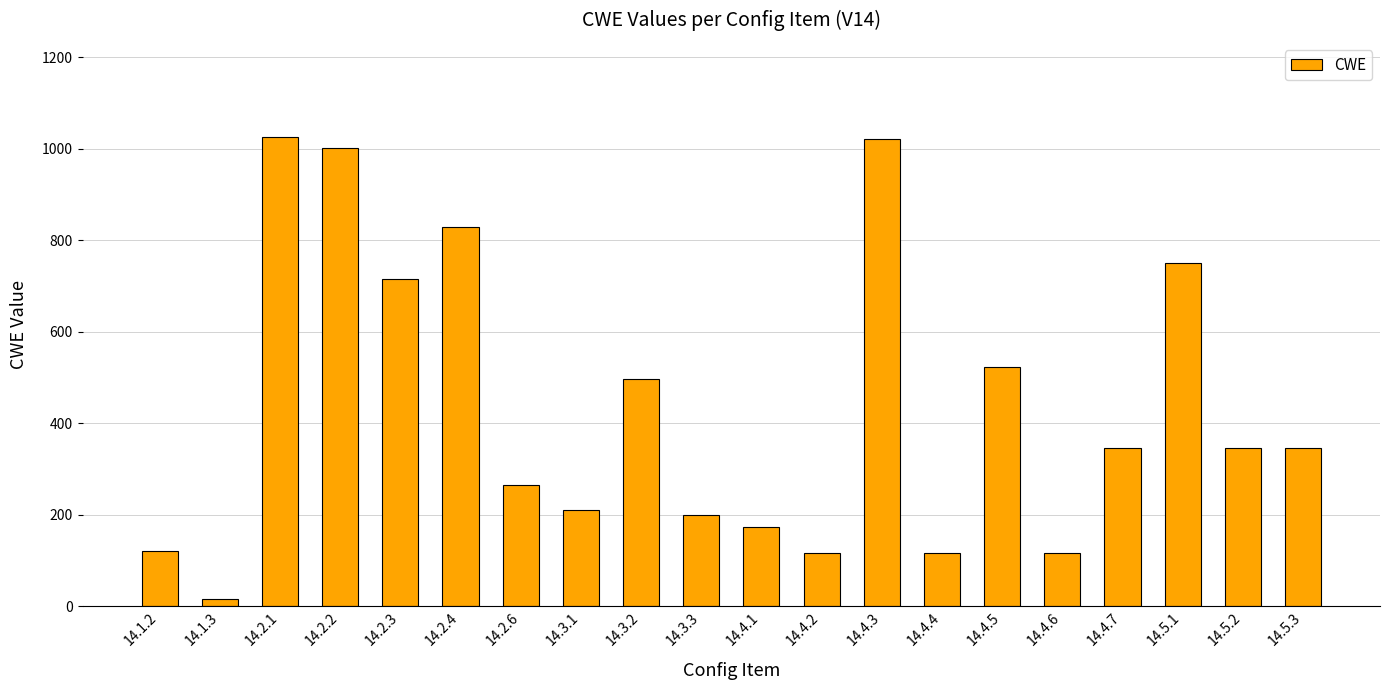

Count the number of data series in this chart.

1